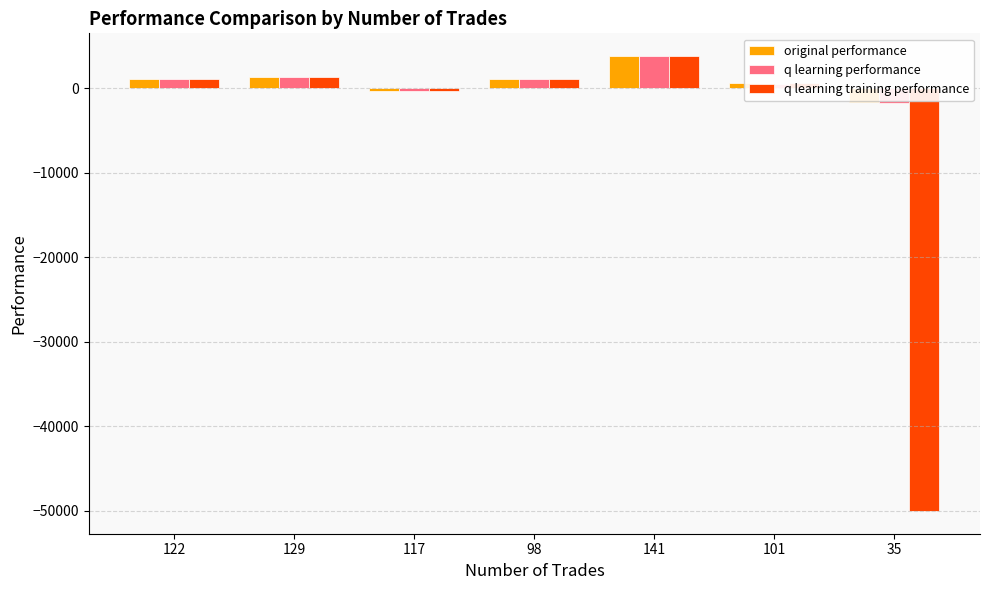

How many negative values does the q learning performance series have?

2